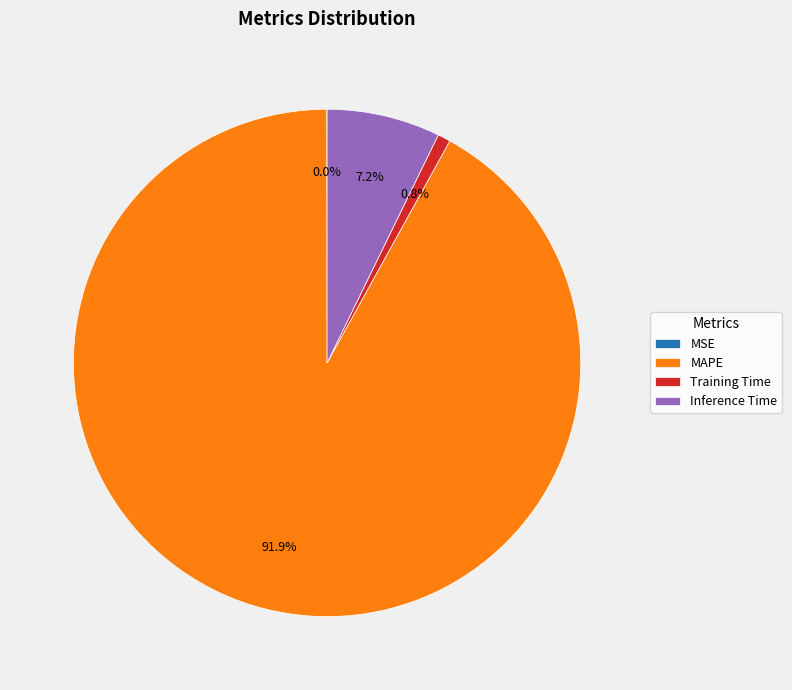

To the nearest percent, what is the average slice percentage?

25%